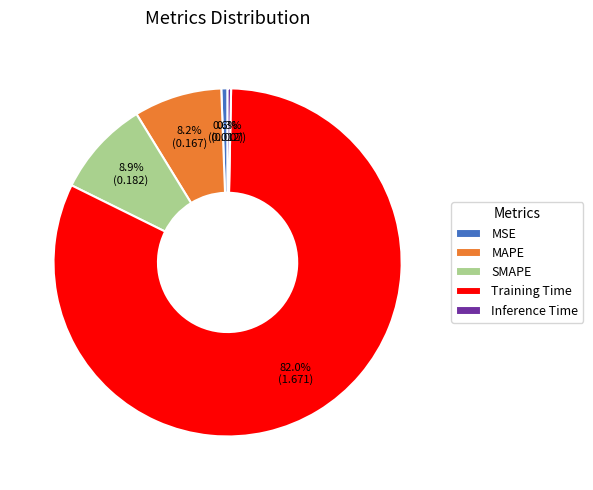

Is it true that SMAPE is 16% of the pie?

False